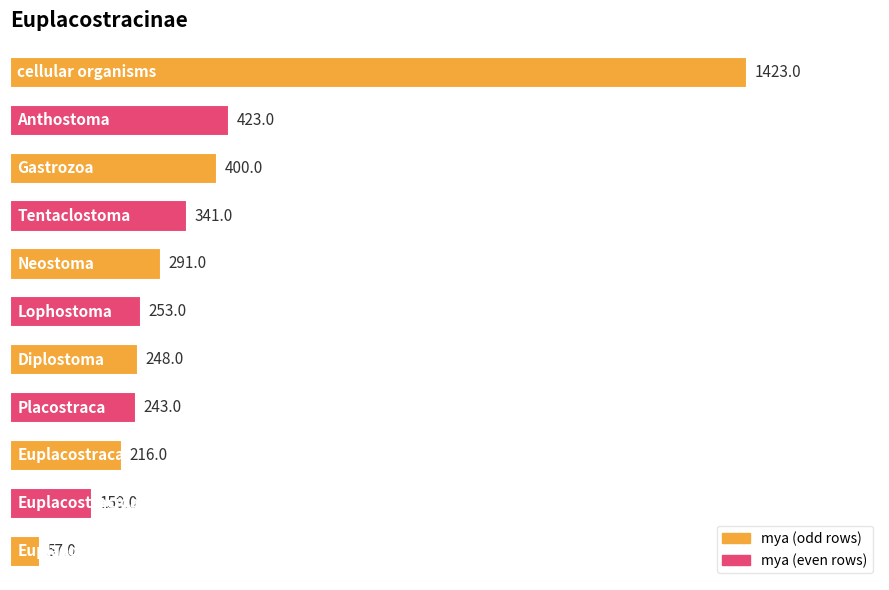

What is the greatest value displayed?

1423